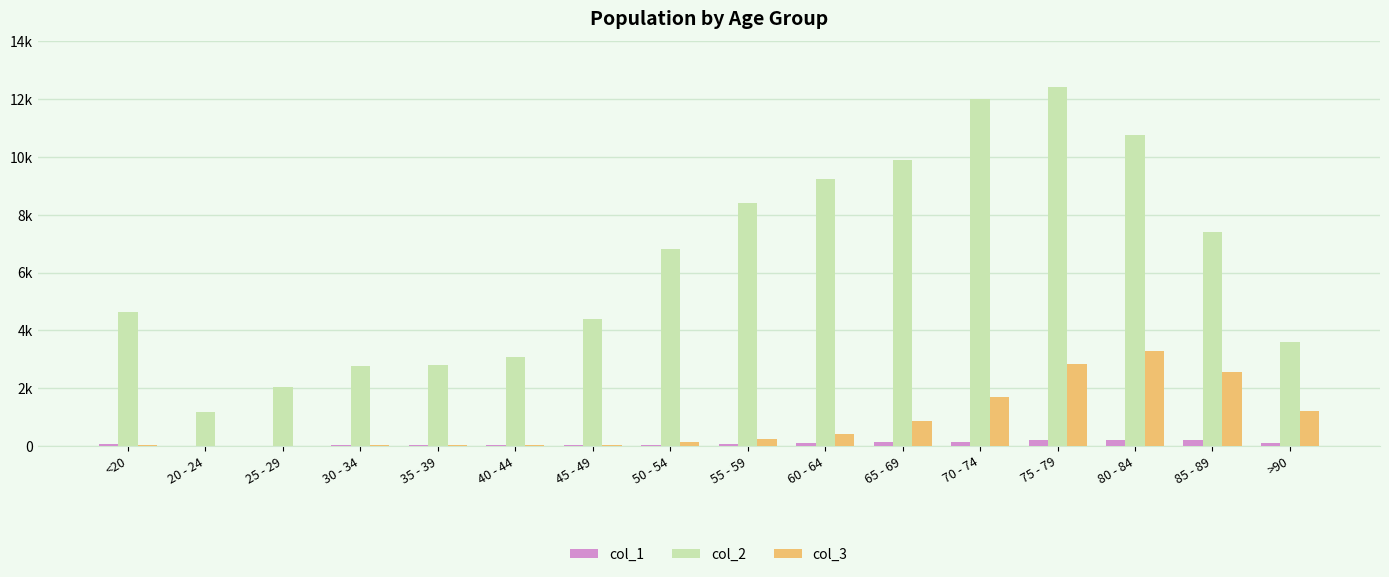

What are all the series names shown in the legend?

col_1, col_2, col_3